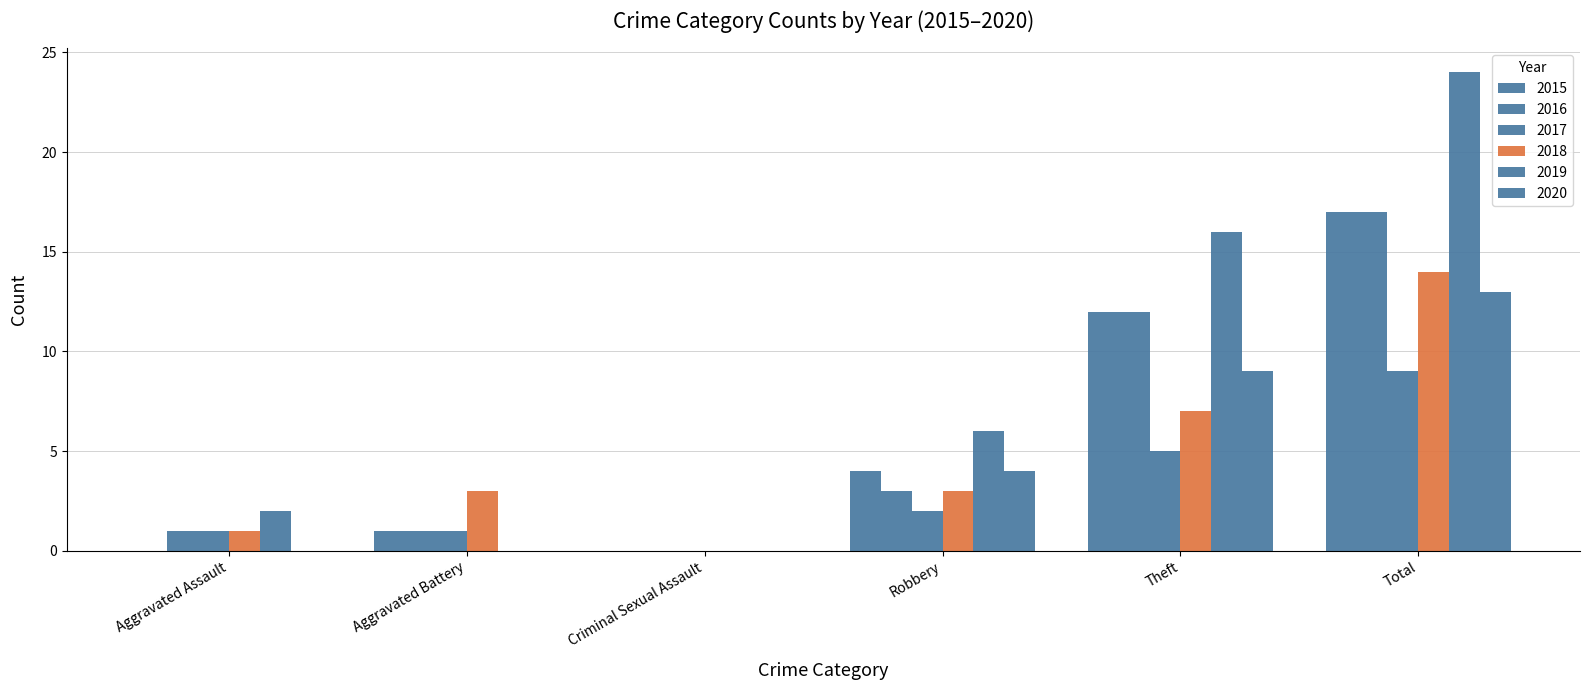

Is the value of 2015 at Theft greater than the value of 2019 at Theft?

No